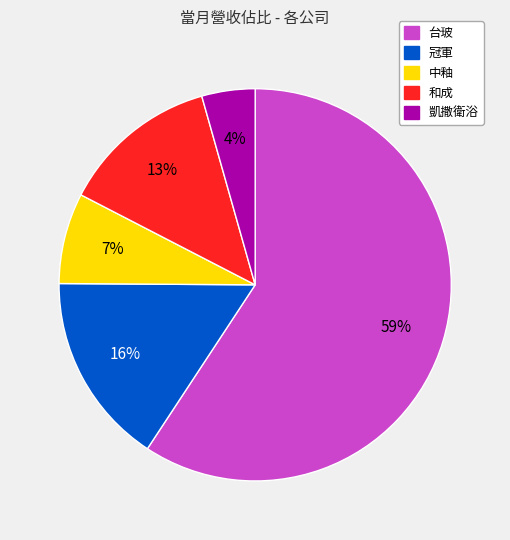

How many slices are in this pie chart?

5